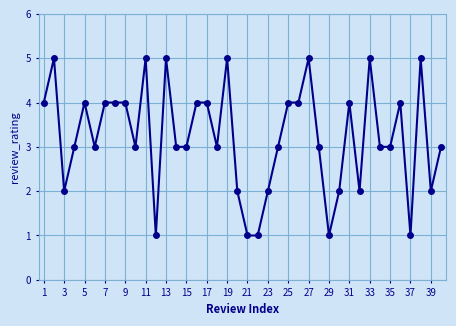

What is the value of the 21st point from the left?

1